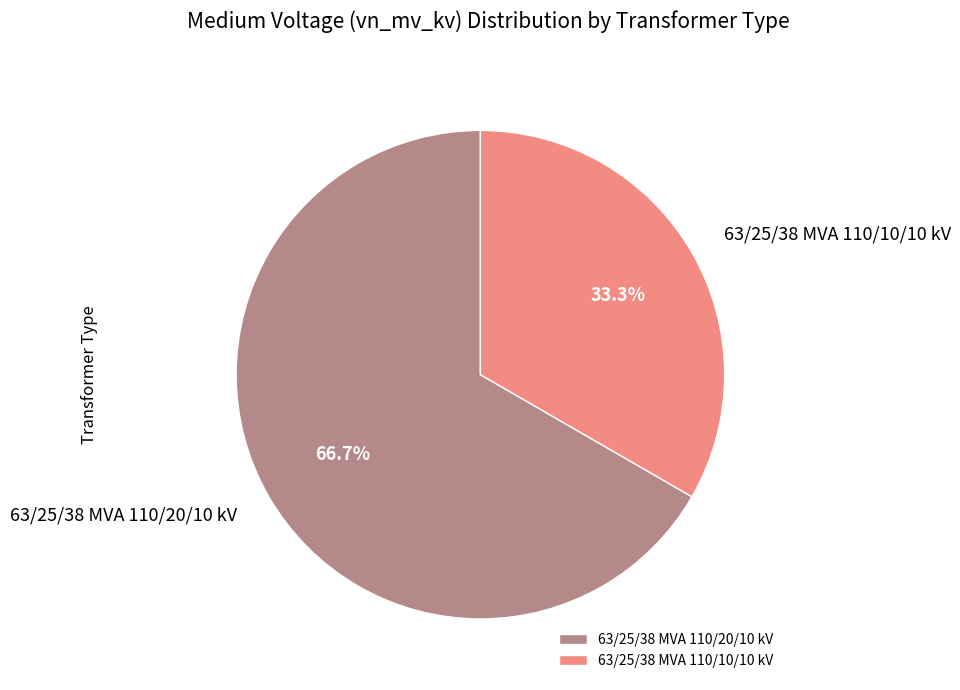

Between 63/25/38 MVA 110/10/10 kV and 63/25/38 MVA 110/20/10 kV, which is larger?

63/25/38 MVA 110/20/10 kV